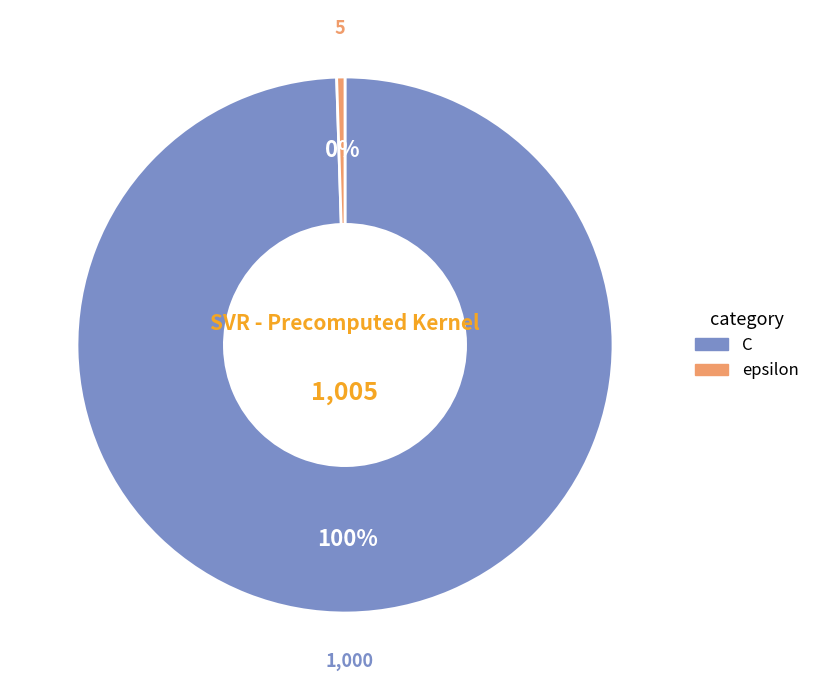

Which slice is the largest?

C